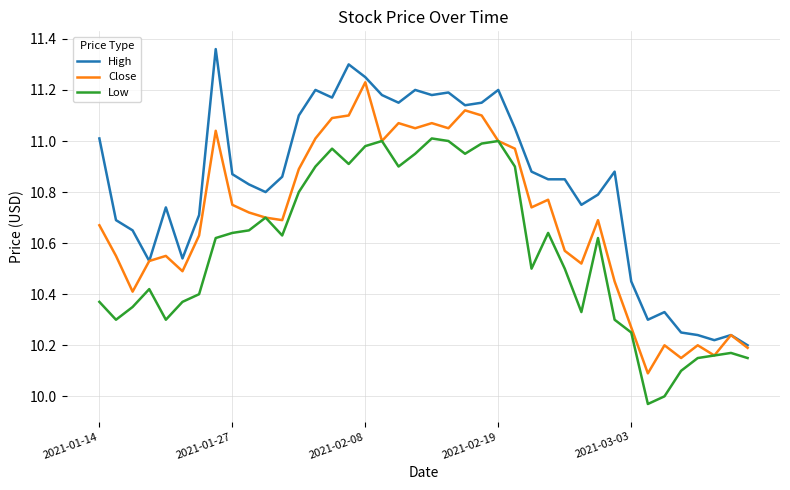

Which series has the largest range (max minus min)?

High